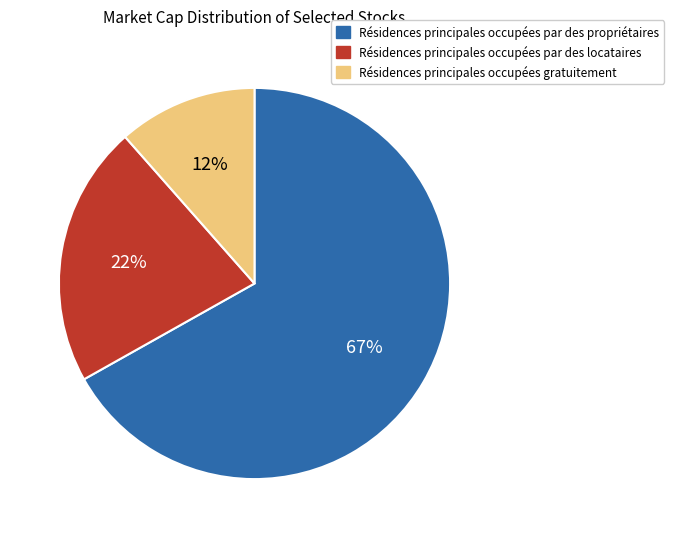

Does any single category account for the majority?

Yes